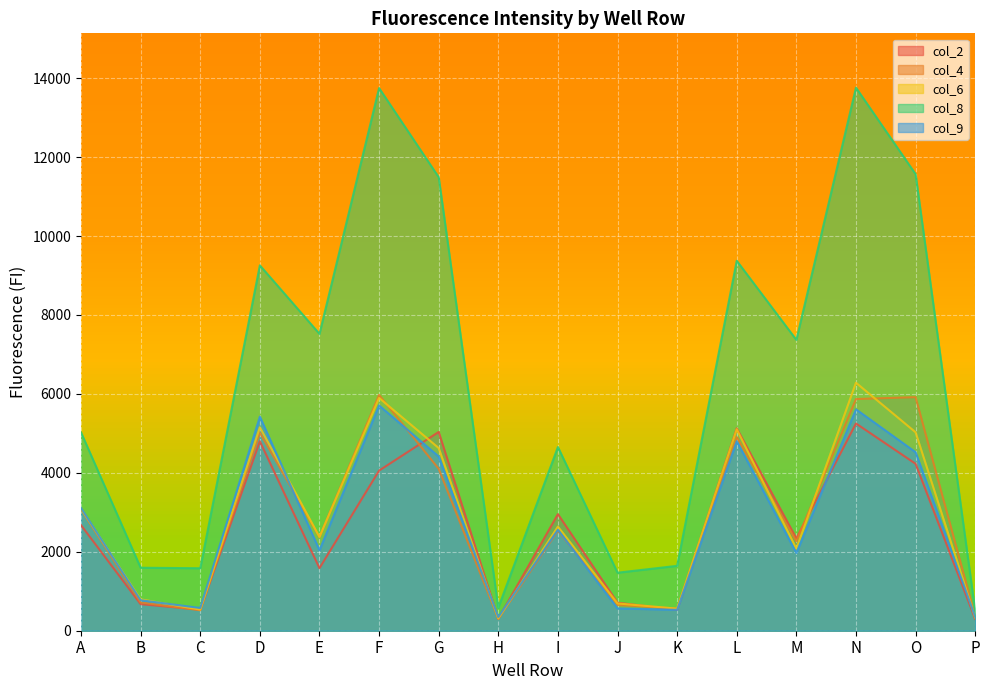

How many lines are shown in the chart?

5